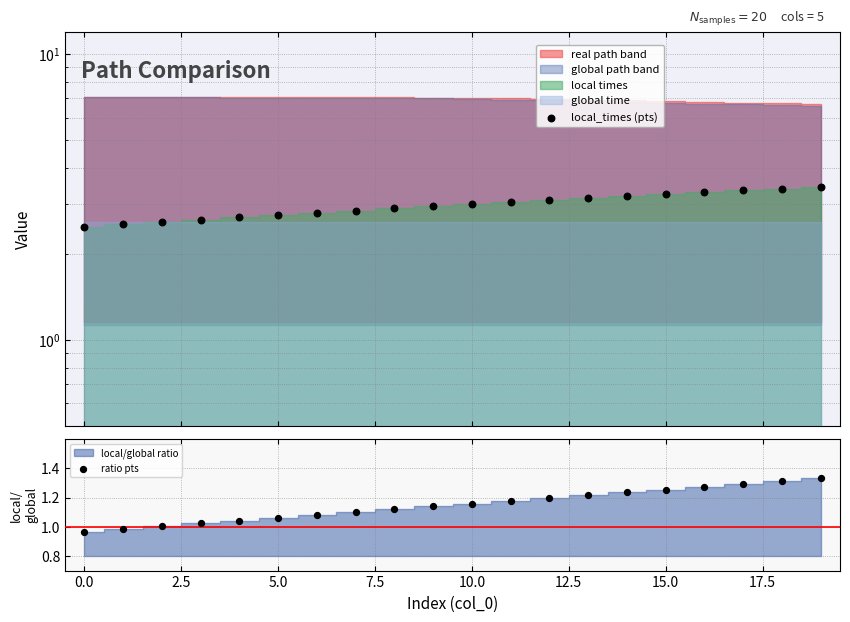

At which category is the sum across all series the highest?

19